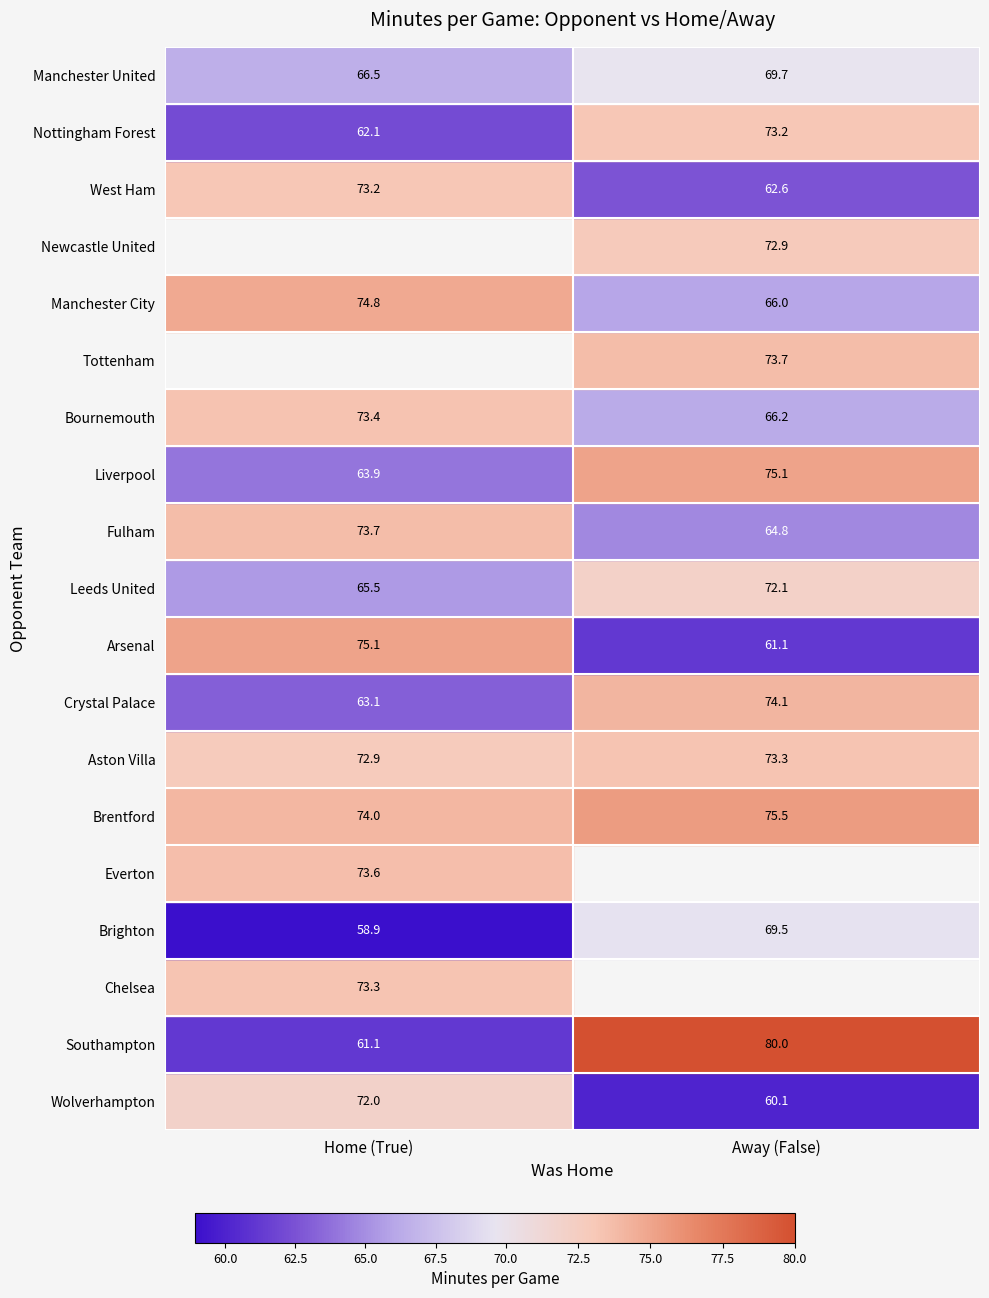

Where does the Tottenham series first go above 73?

False